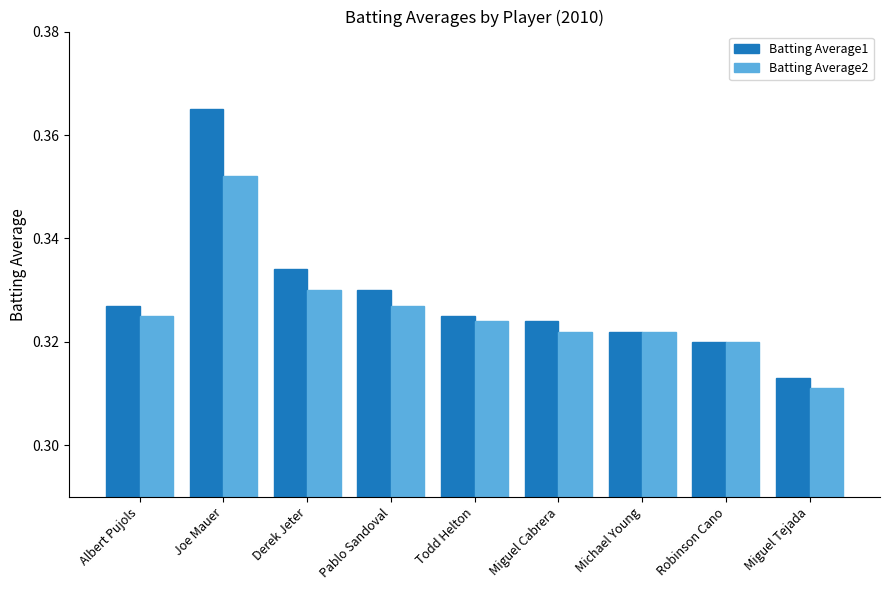

How many data points does each series have?

9